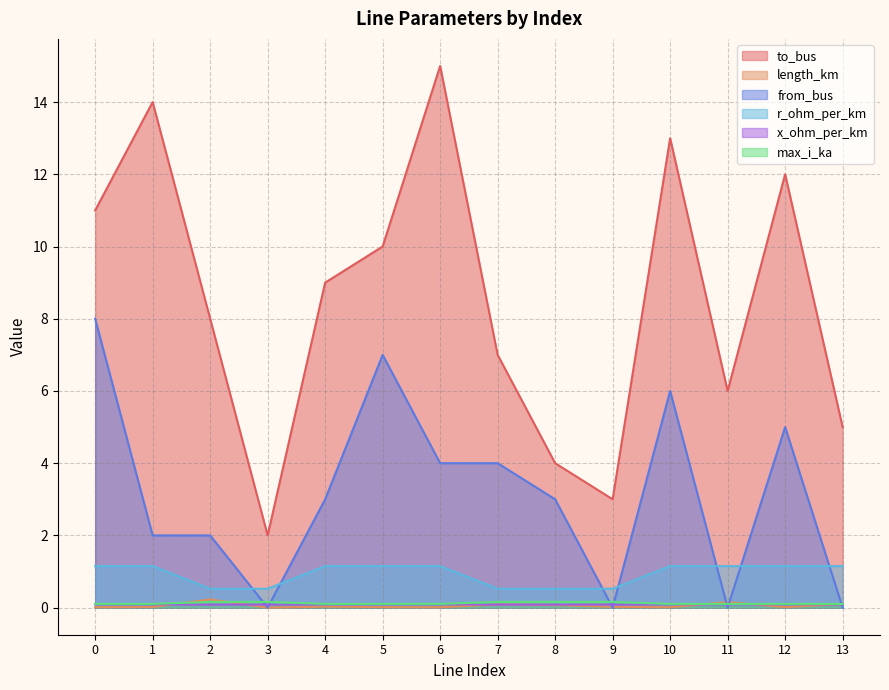

True or false: to_bus and r_ohm_per_km intersect in this chart.

False